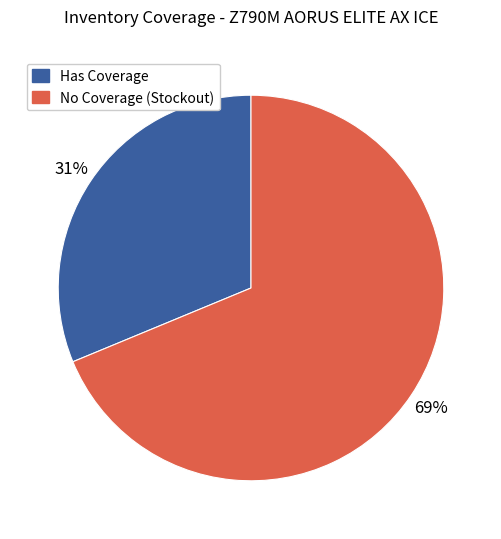

The No Coverage (Stockout) slice represents 61% of the pie. True or false?

False